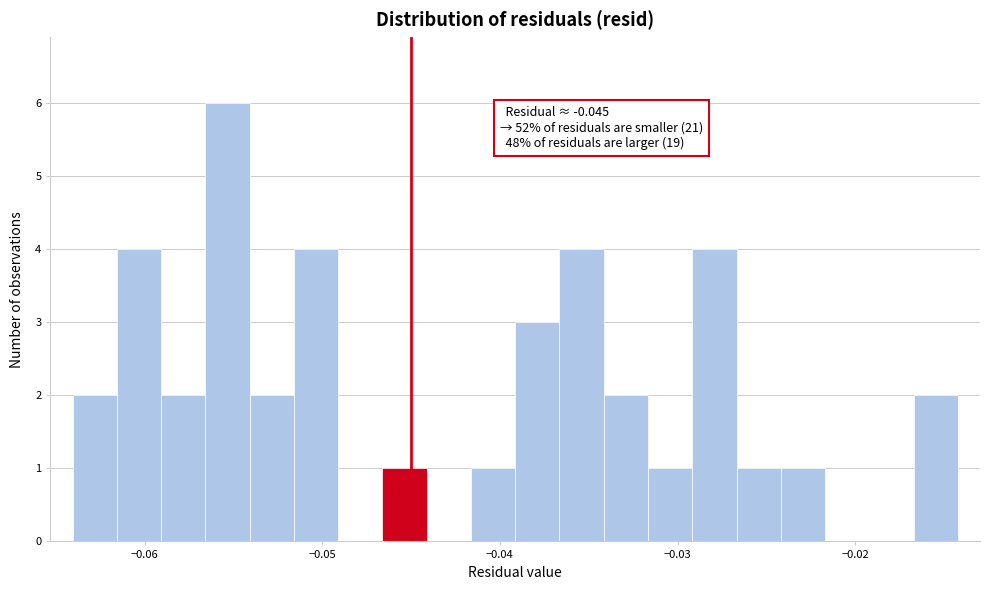

Around what value on the x-axis is the tallest bar? Give the approximate position of its centre, as read against the axis.

-0.055